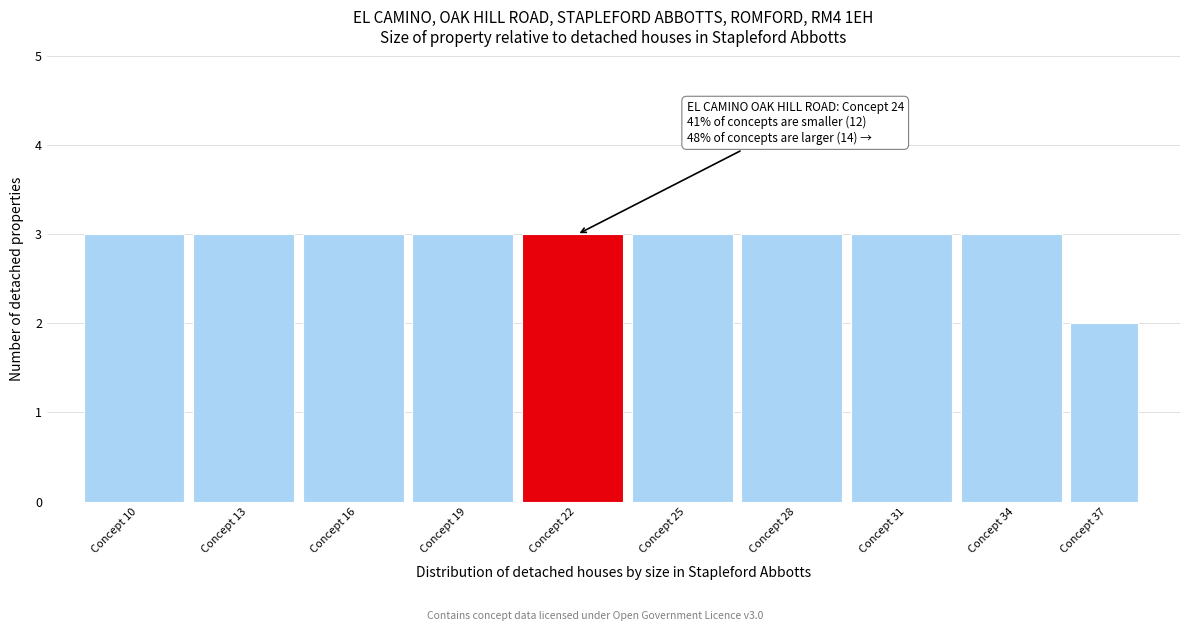

Reading left to right, list all the values displayed in this chart.

Concept 10=3	Concept 13=3	Concept 16=3	Concept 19=3	Concept 22=3	Concept 25=3	Concept 28=3	Concept 31=3	Concept 34=3	Concept 37=2